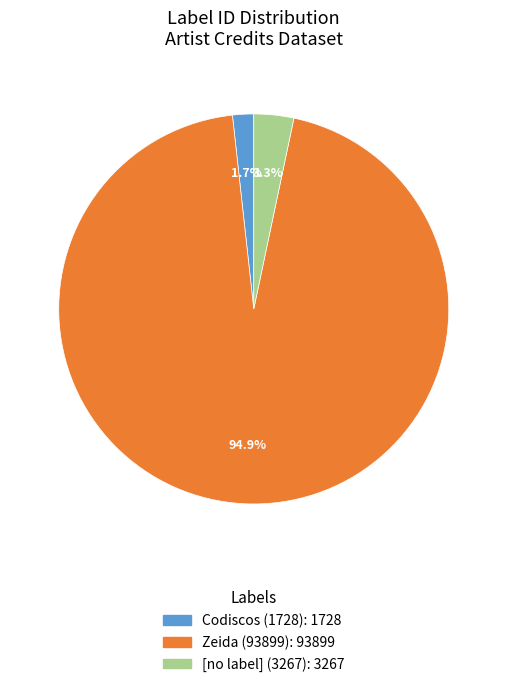

To the nearest percent, what is the average slice percentage?

33%